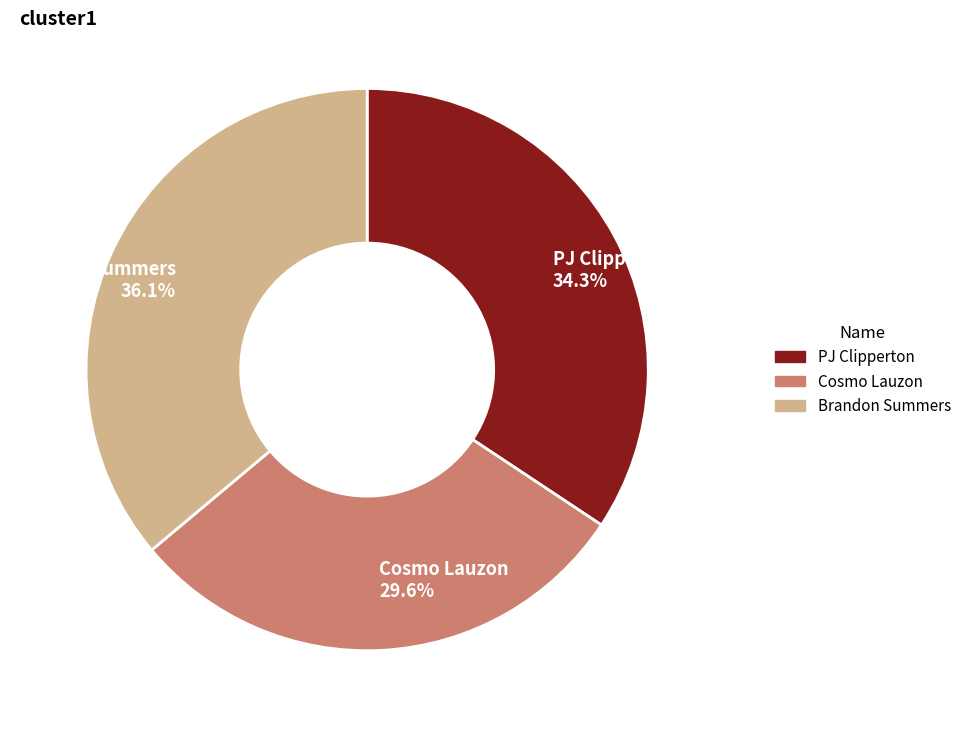

How many segments does this pie chart have?

3